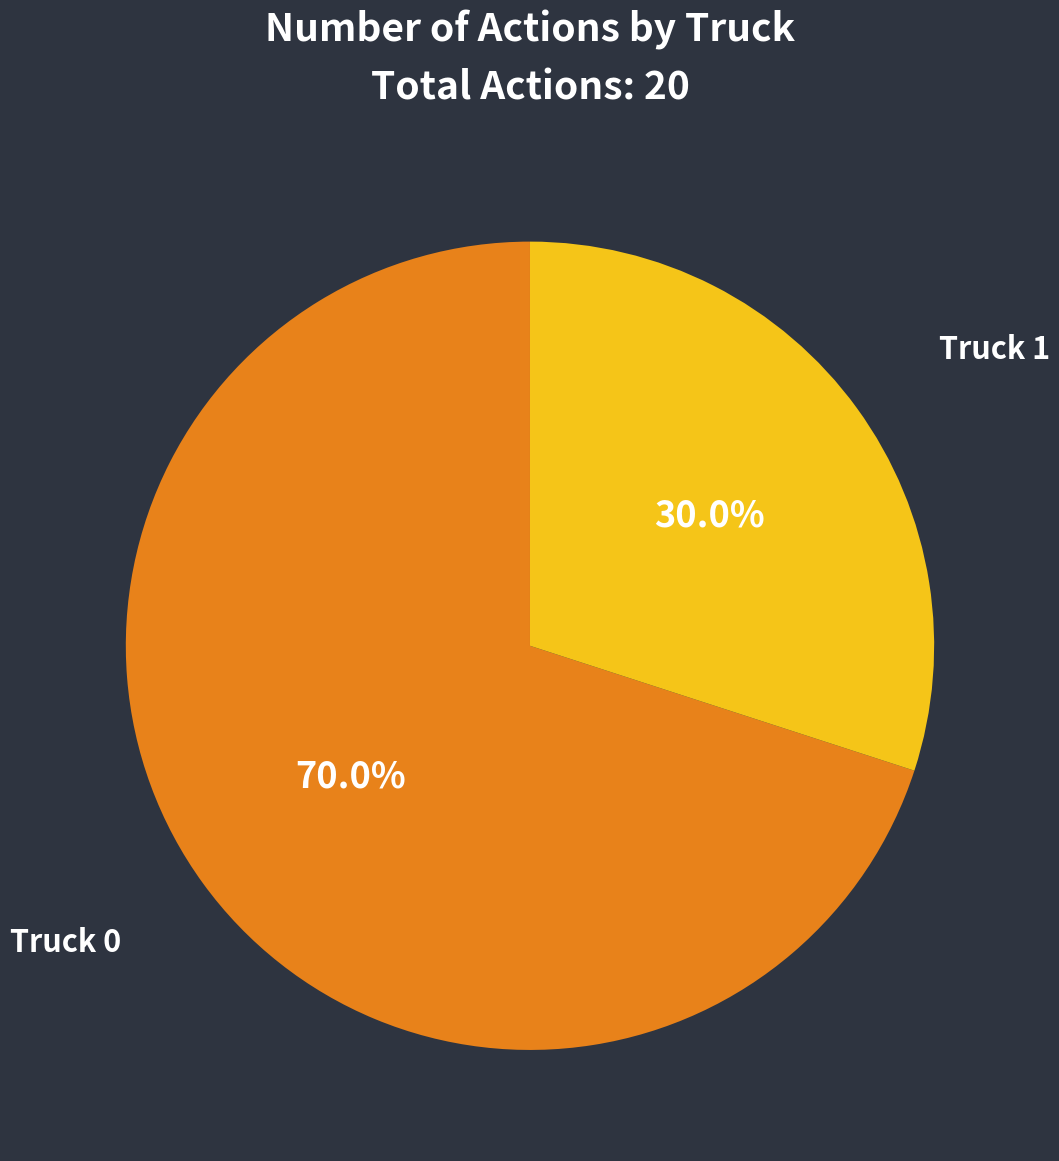

Rank the categories by value from highest to lowest.

Truck 0, Truck 1